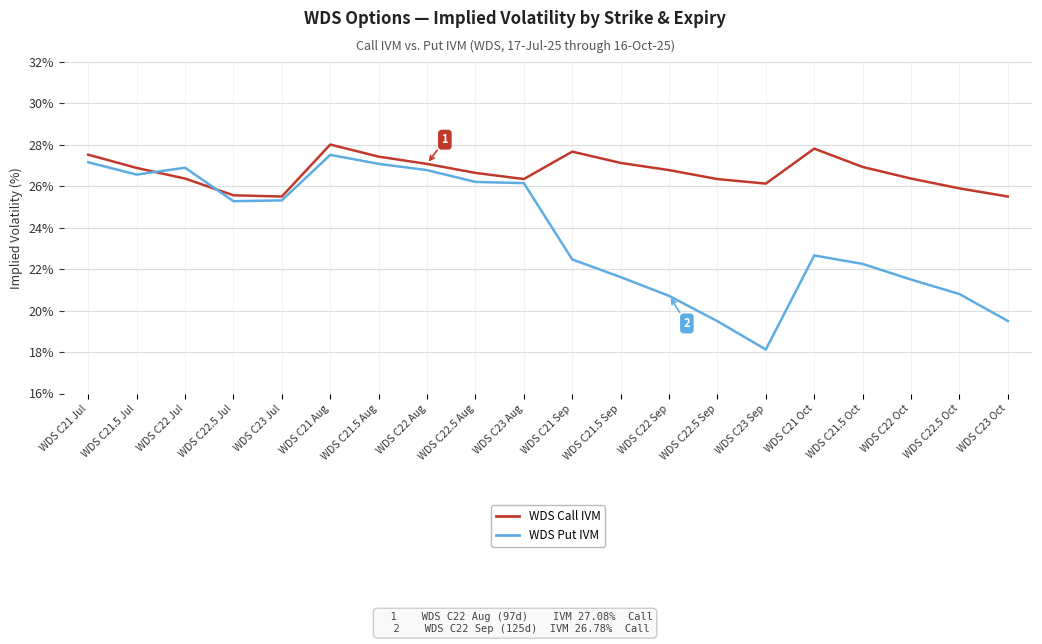

What are all the series names shown in the legend?

WDS Call IVM, WDS Put IVM